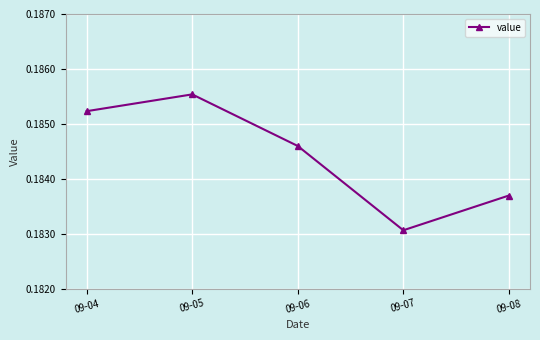

Does the chart display data point markers on the line(s)?

Yes